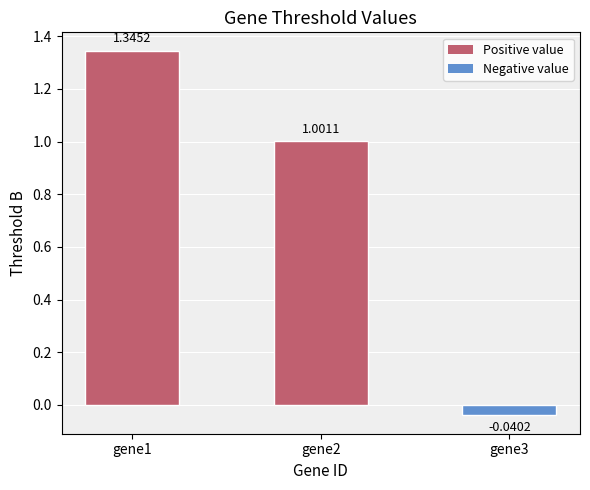

What is the average value?

0.8